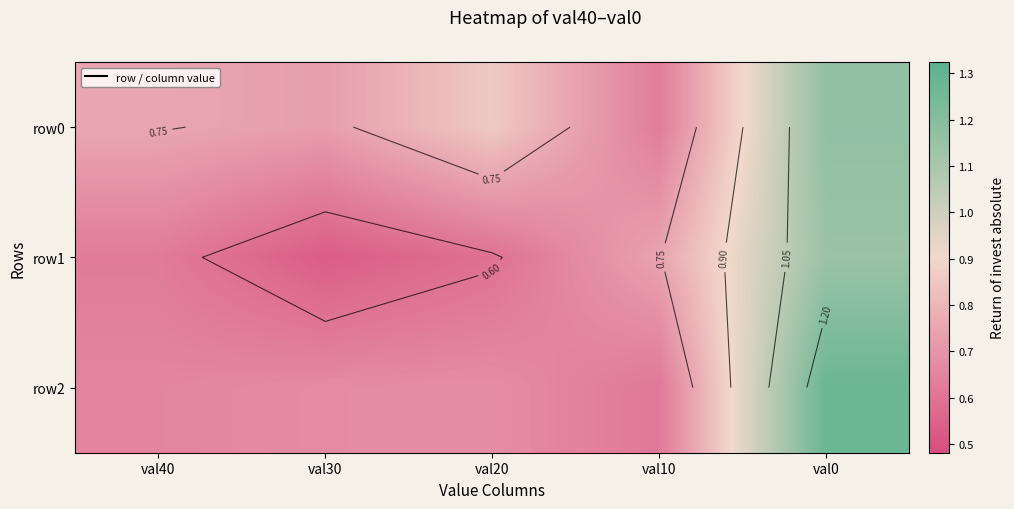

Which series changed the most between val40 and val10?

row0